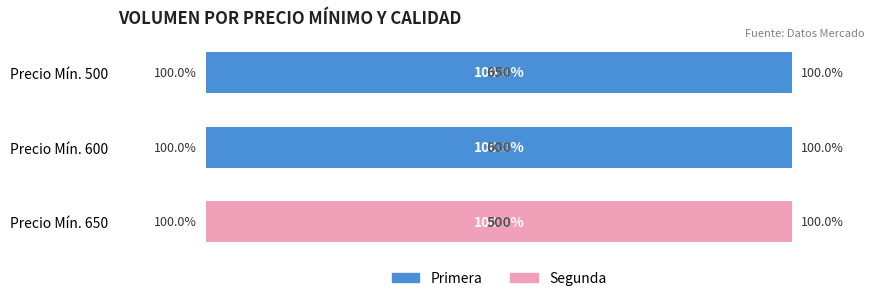

Where is Primera nearest to the value 50?

Precio Mín. 650